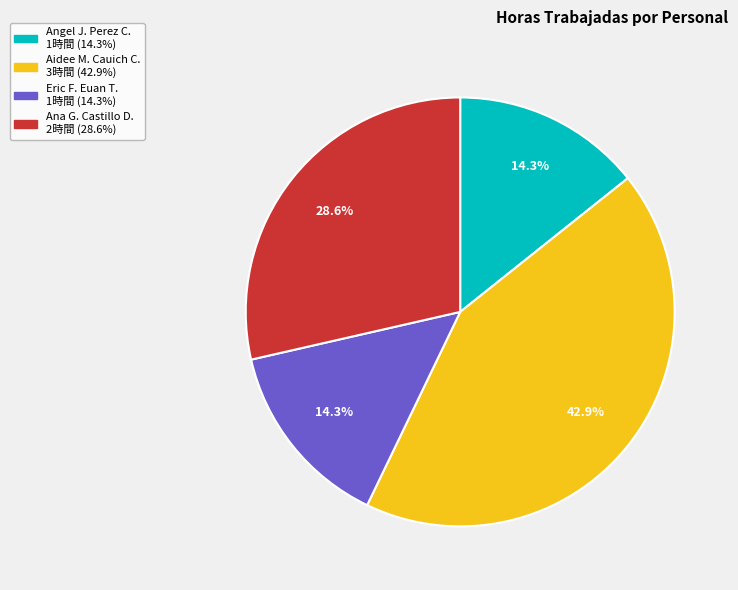

Is there any slice that represents more than half of the pie?

No